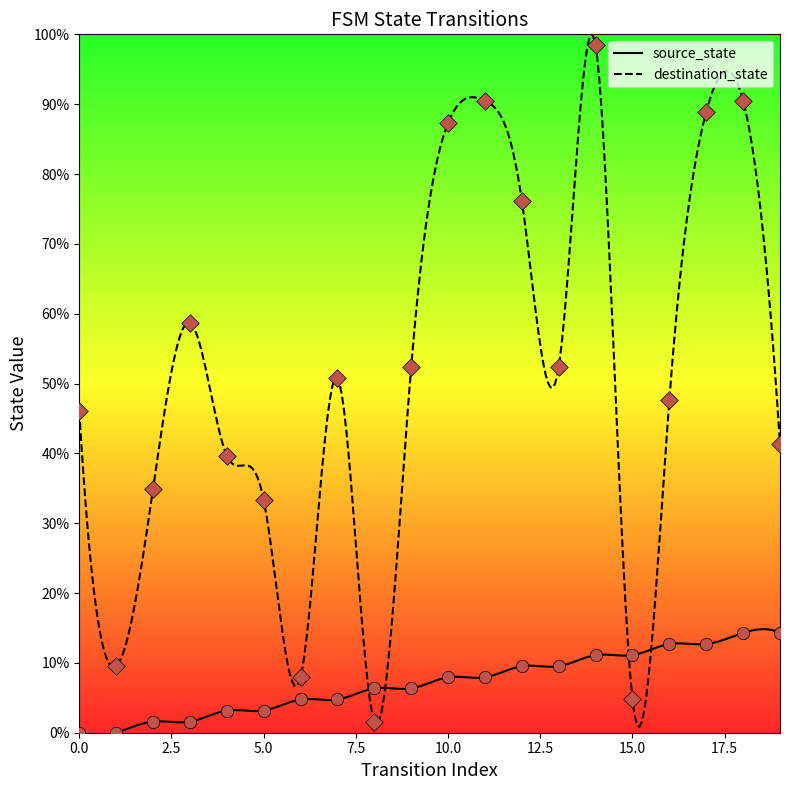

Which series has the largest total across all categories?

destination_state